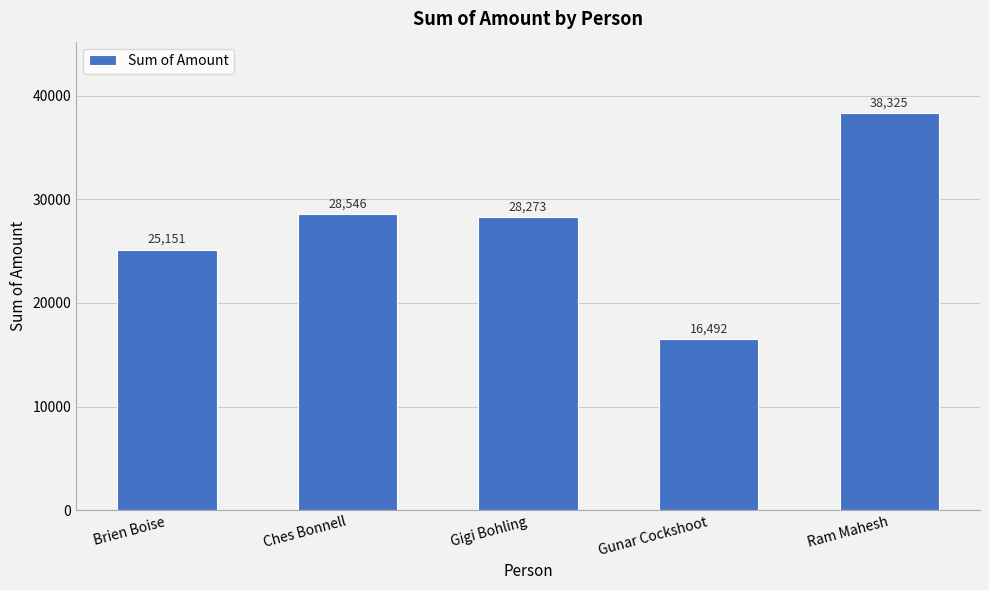

Rank the categories by value from highest to lowest.

Ram Mahesh, Ches Bonnell, Gigi Bohling, Brien Boise, Gunar Cockshoot